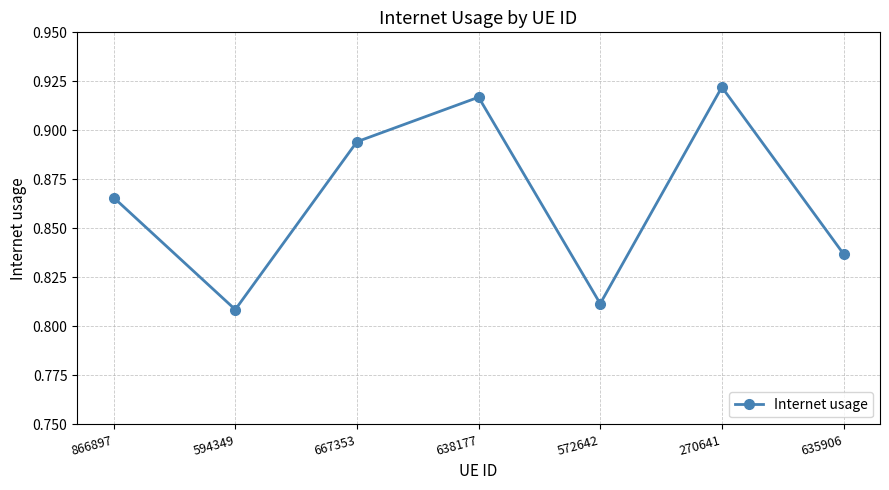

At which category does the chart reach its peak across all series?

270641